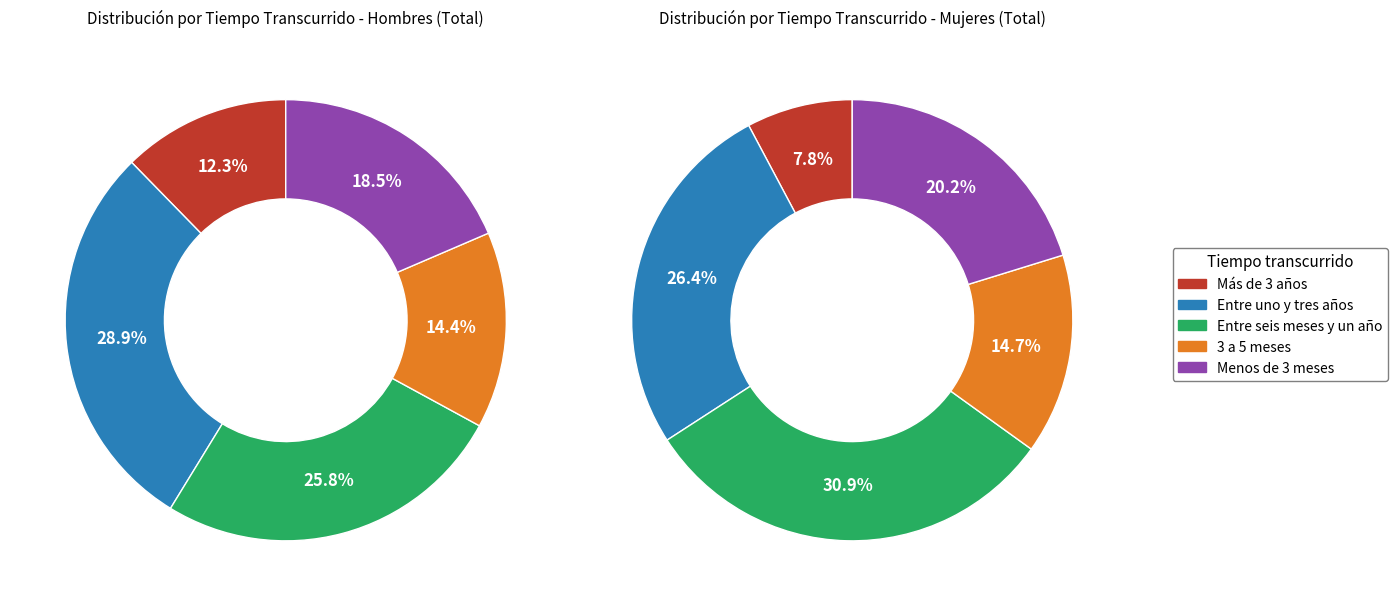

What portion of the pie excludes Menos de 3 meses?

81.5%